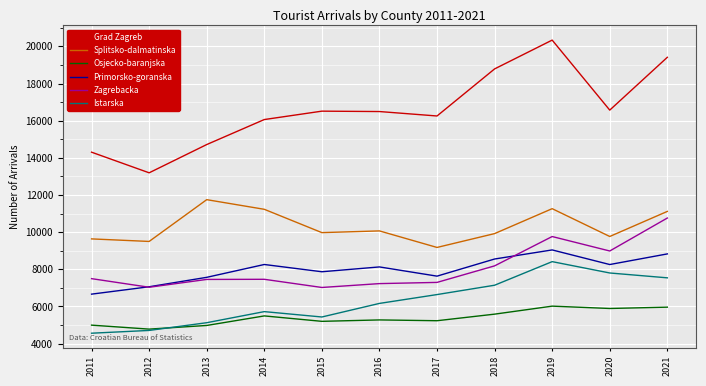

How many lines are shown in the chart?

6